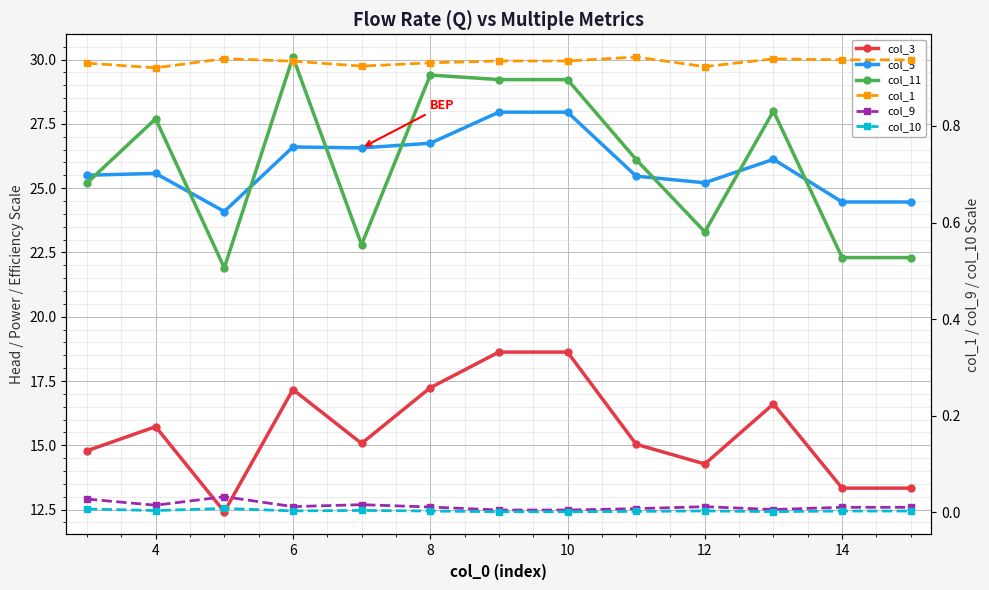

True or false: col_3 and col_5 cross at least once.

False